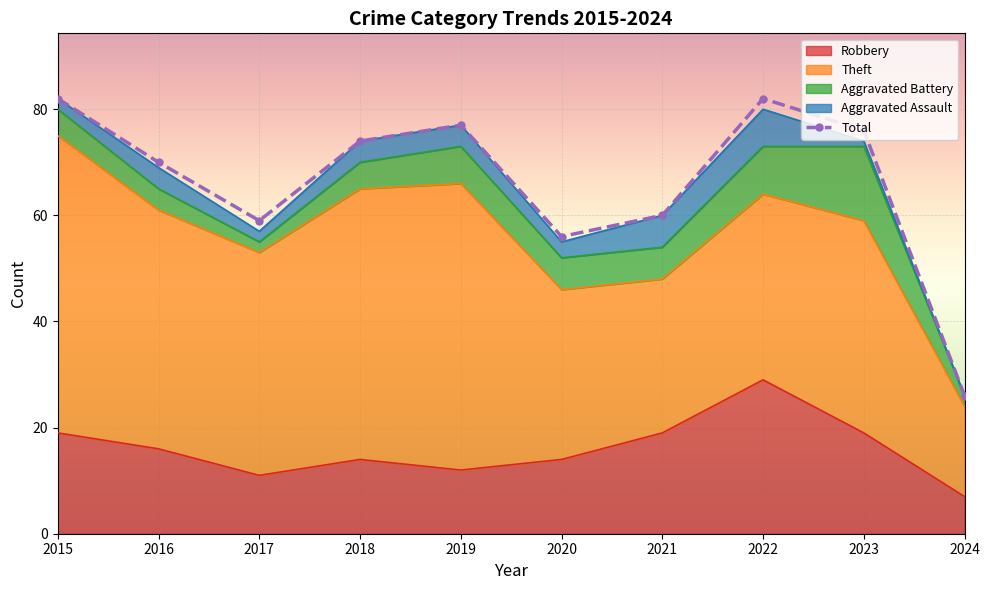

Where is the first local maximum for Aggravated Battery?

2019